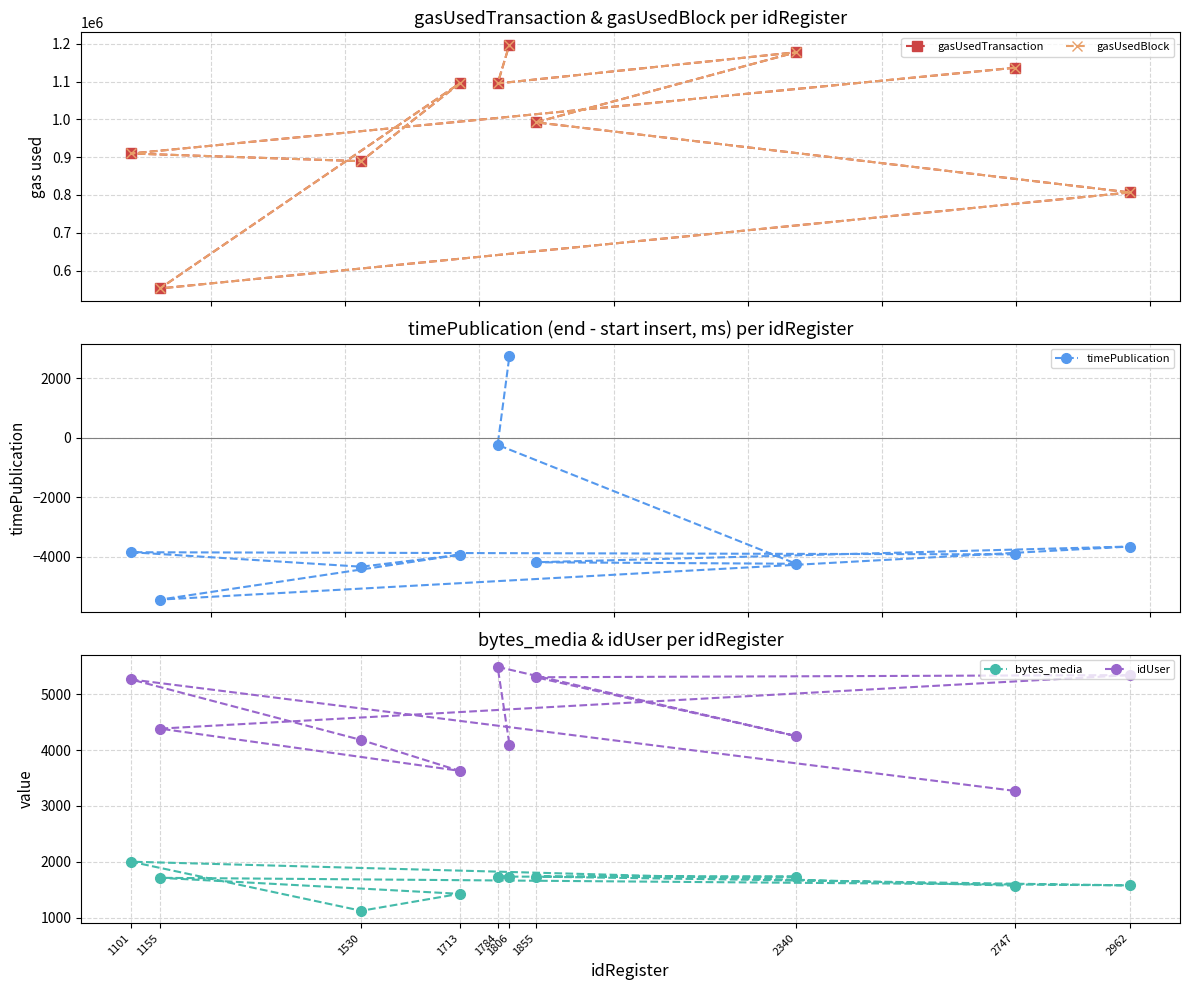

What is the label of the 5th point from the right?

2962